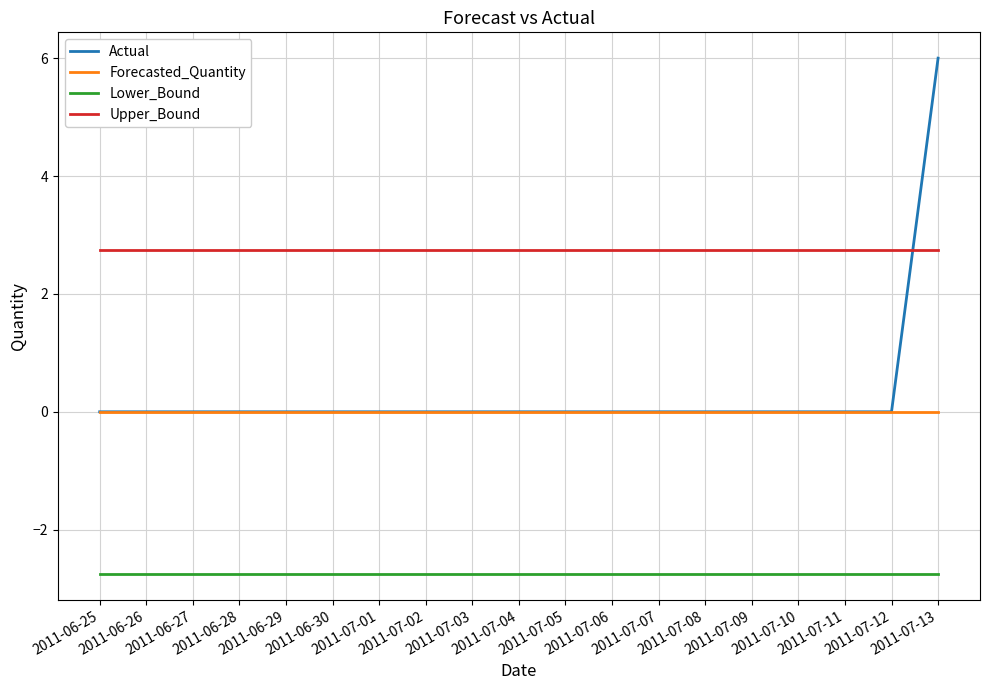

Which series has the widest spread of values?

Actual